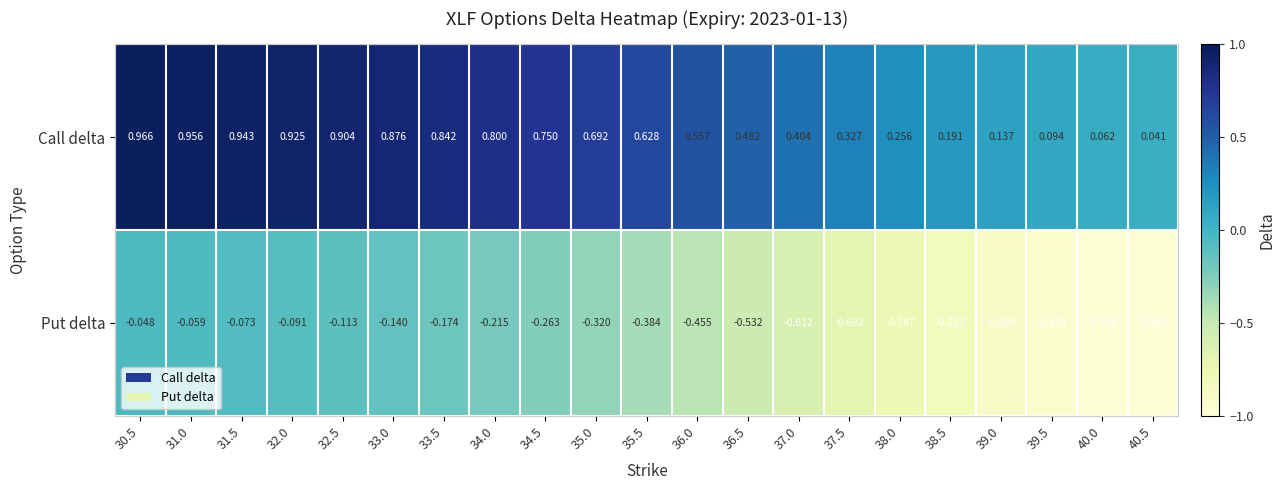

List the series in order of their peak value, highest first.

Call delta, Put delta